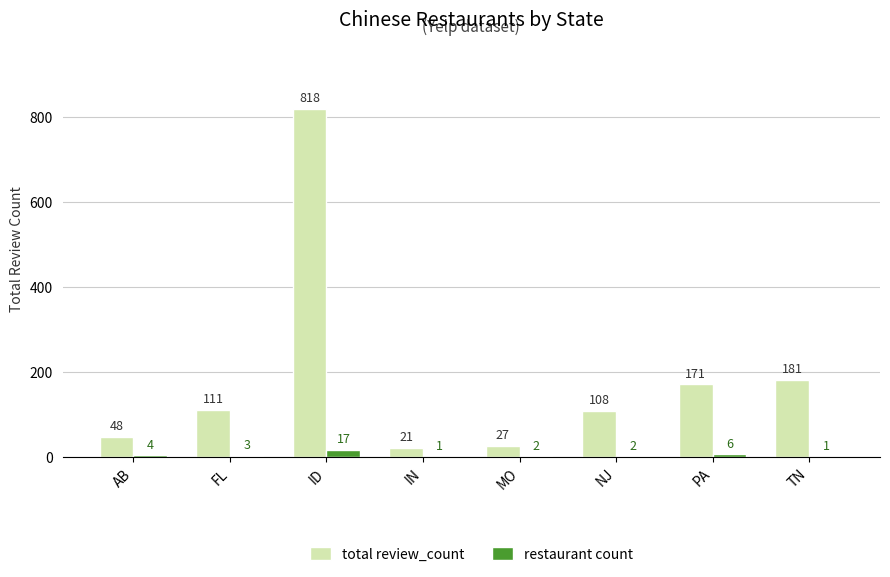

Is the value of total review_count at FL greater than the value of restaurant count at AB?

Yes